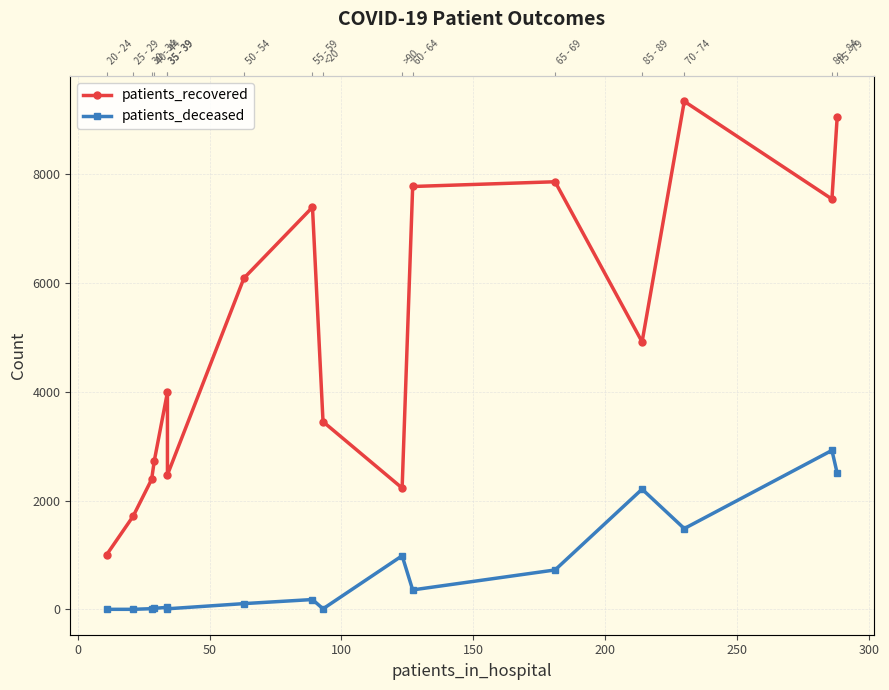

What is the minimum value shown in the chart?

3